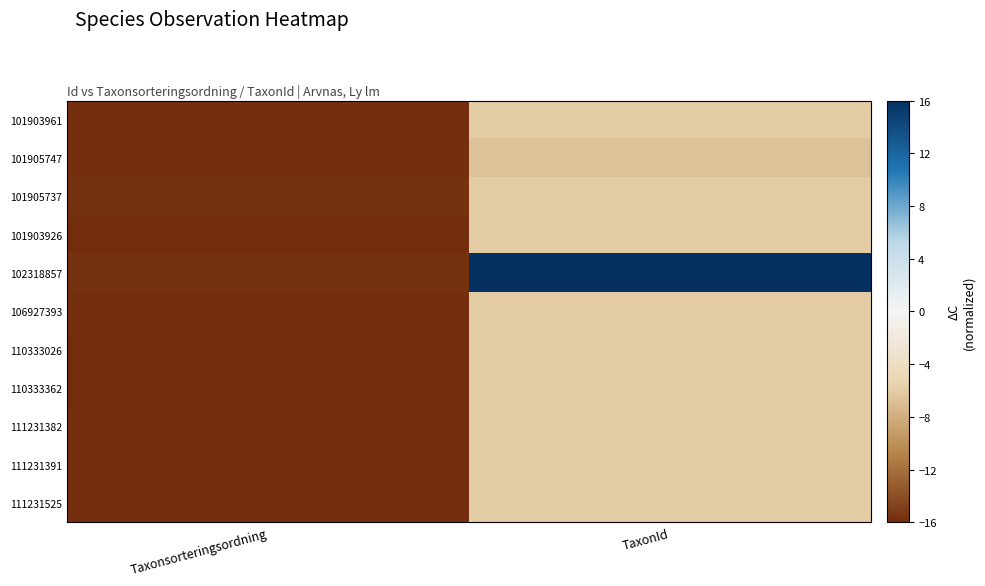

Between TaxonId and Taxonsorteringsordning, which is larger?

TaxonId